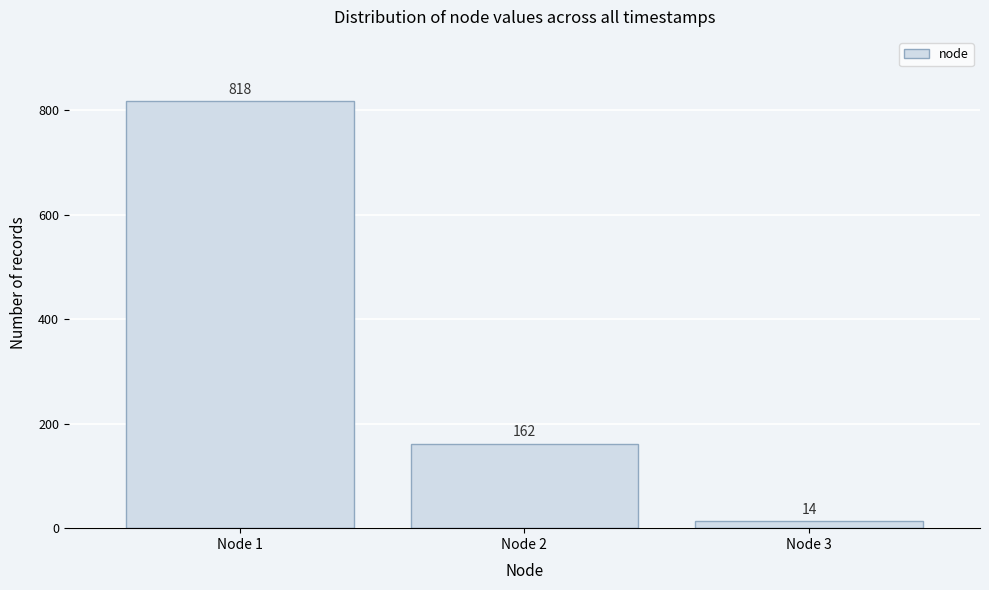

Reading left to right, extract all data points from this chart.

818	162	14